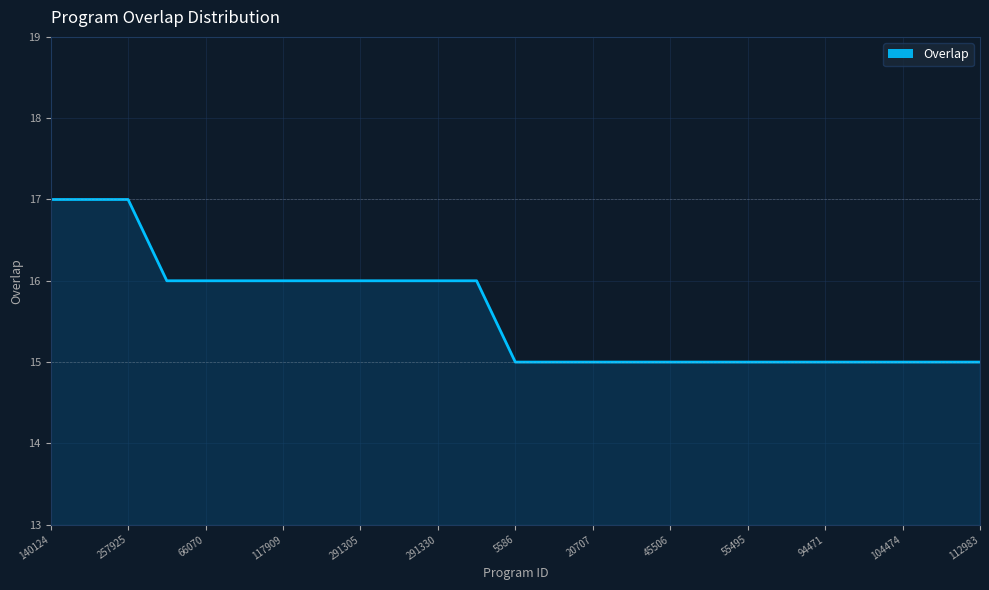

What is the value of the 16th point from the left?

15